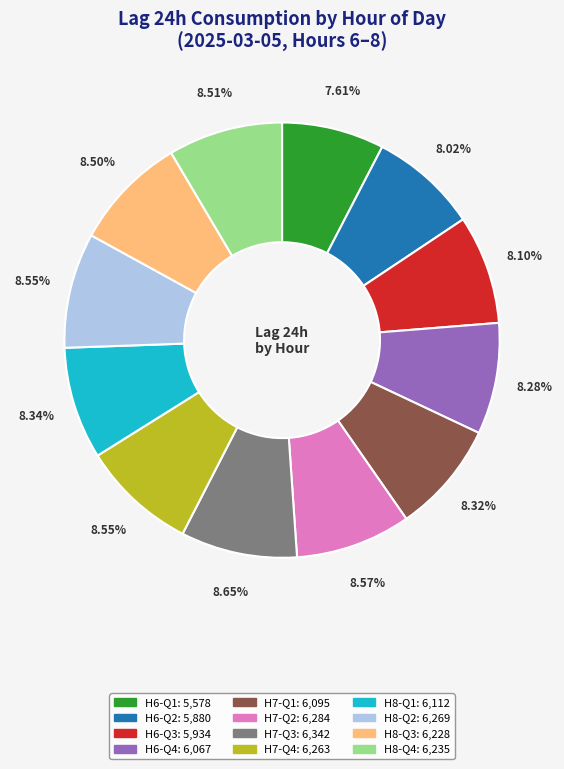

Is there any slice that represents more than half of the pie?

No